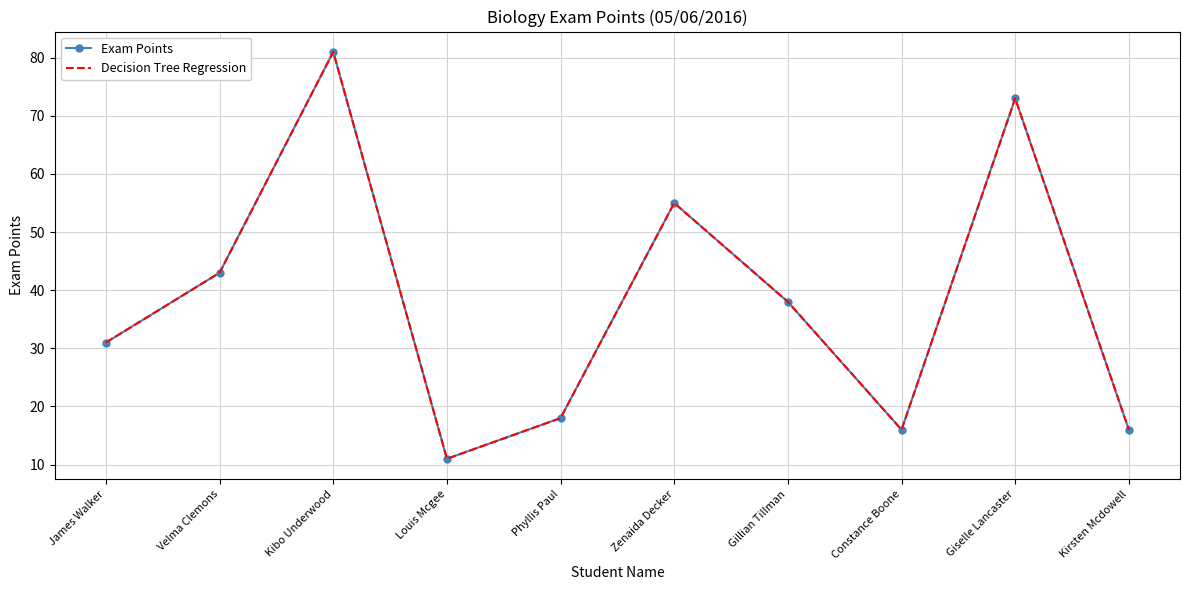

Is it true that Exam Points equals 11 at Louis Mcgee?

True